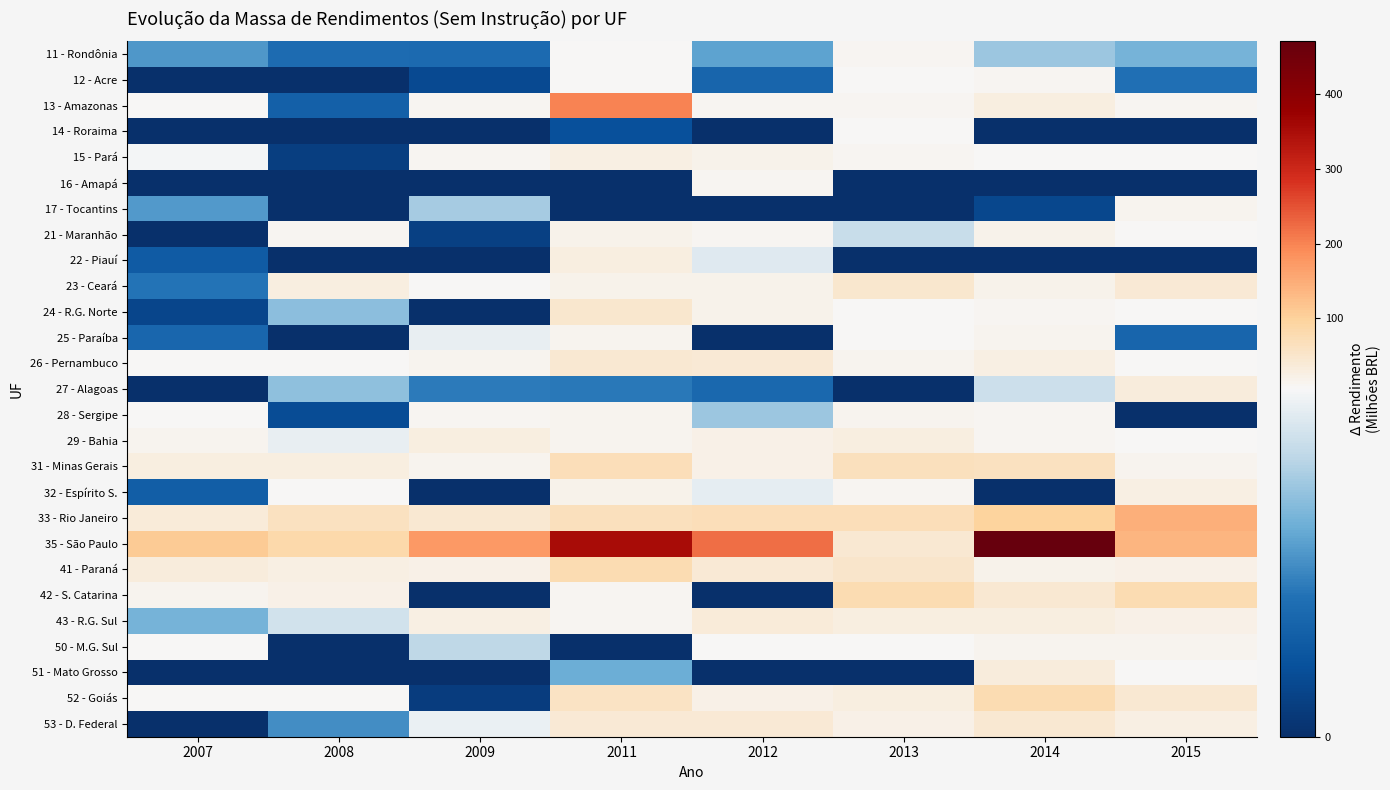

Which series has the largest range (max minus min)?

35 - São Paulo